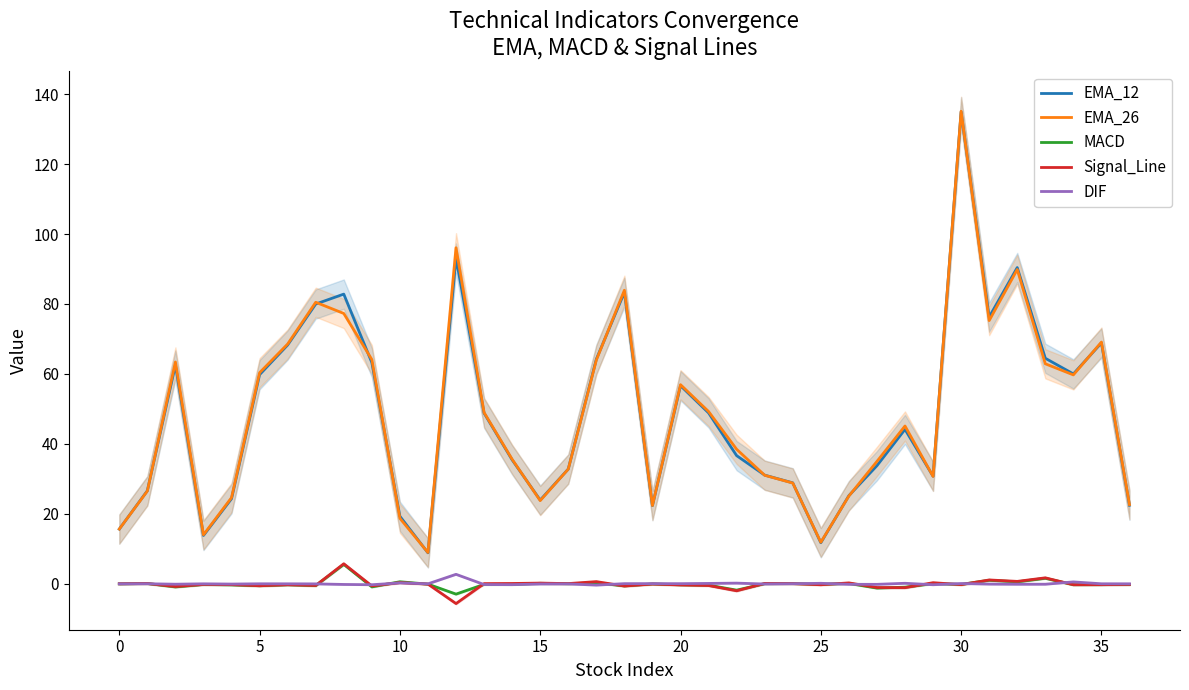

True or false: EMA_26 has more than 0 interior local peaks.

True